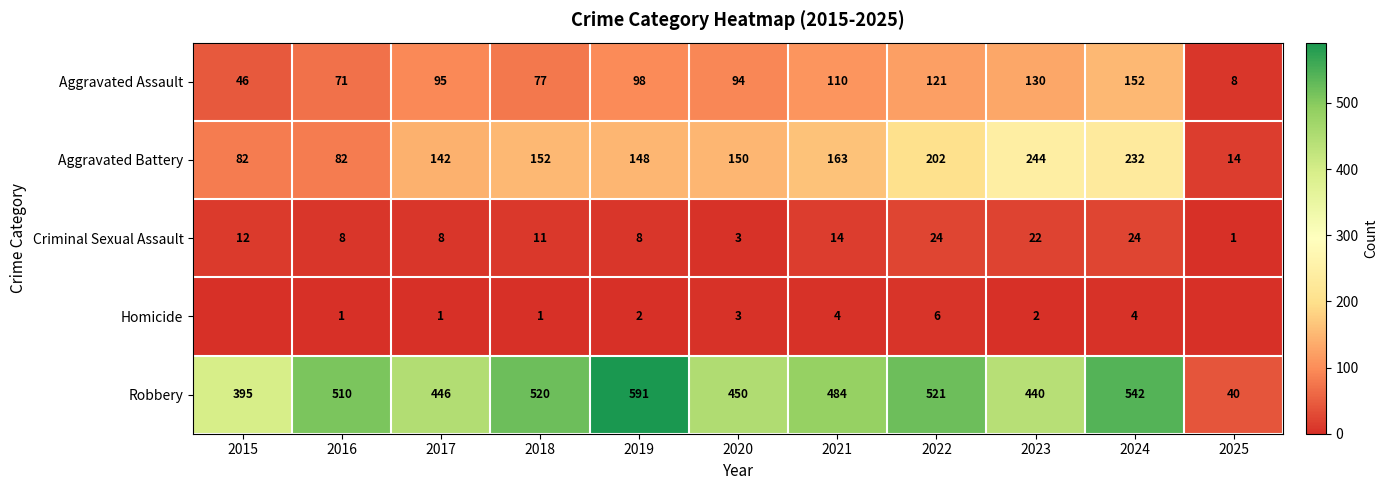

What is the highest value of the Robbery series?

591